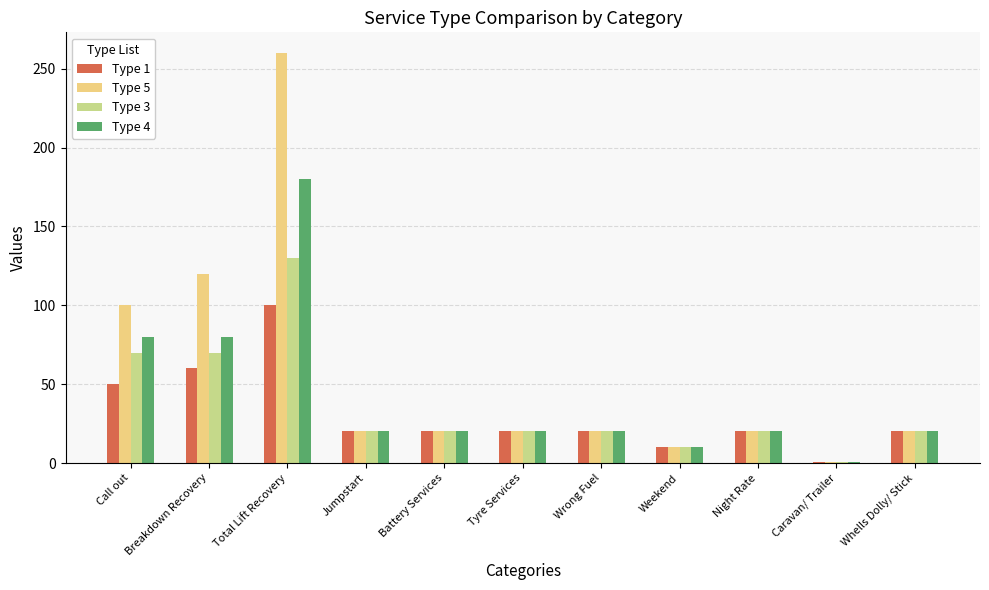

Which category has the highest value in the Type 3 series?

Total Lift Recovery